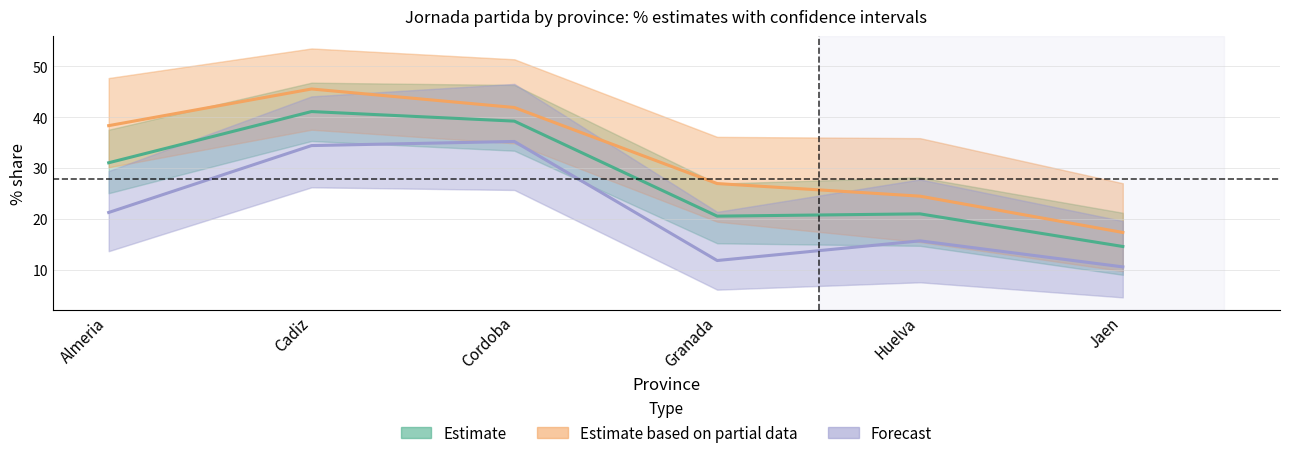

Which has a higher value, Granada or Almeria?

Almeria